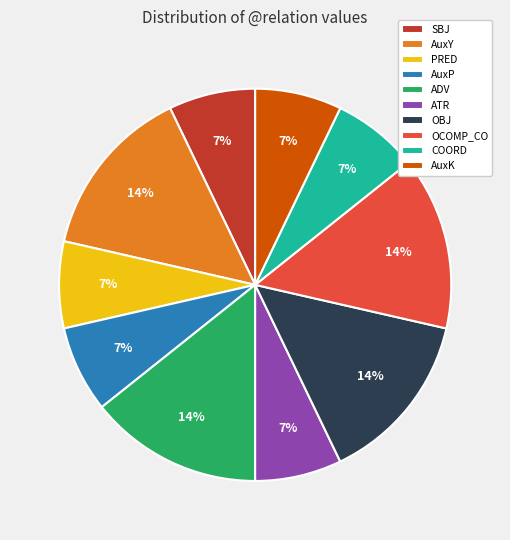

Is it true that ATR is 14% of the pie?

False